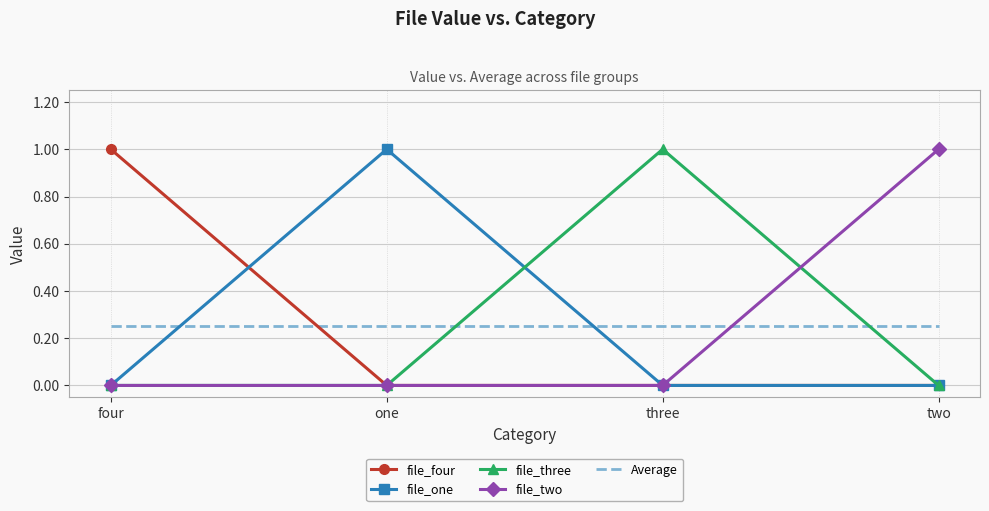

What position from the right is three?

2